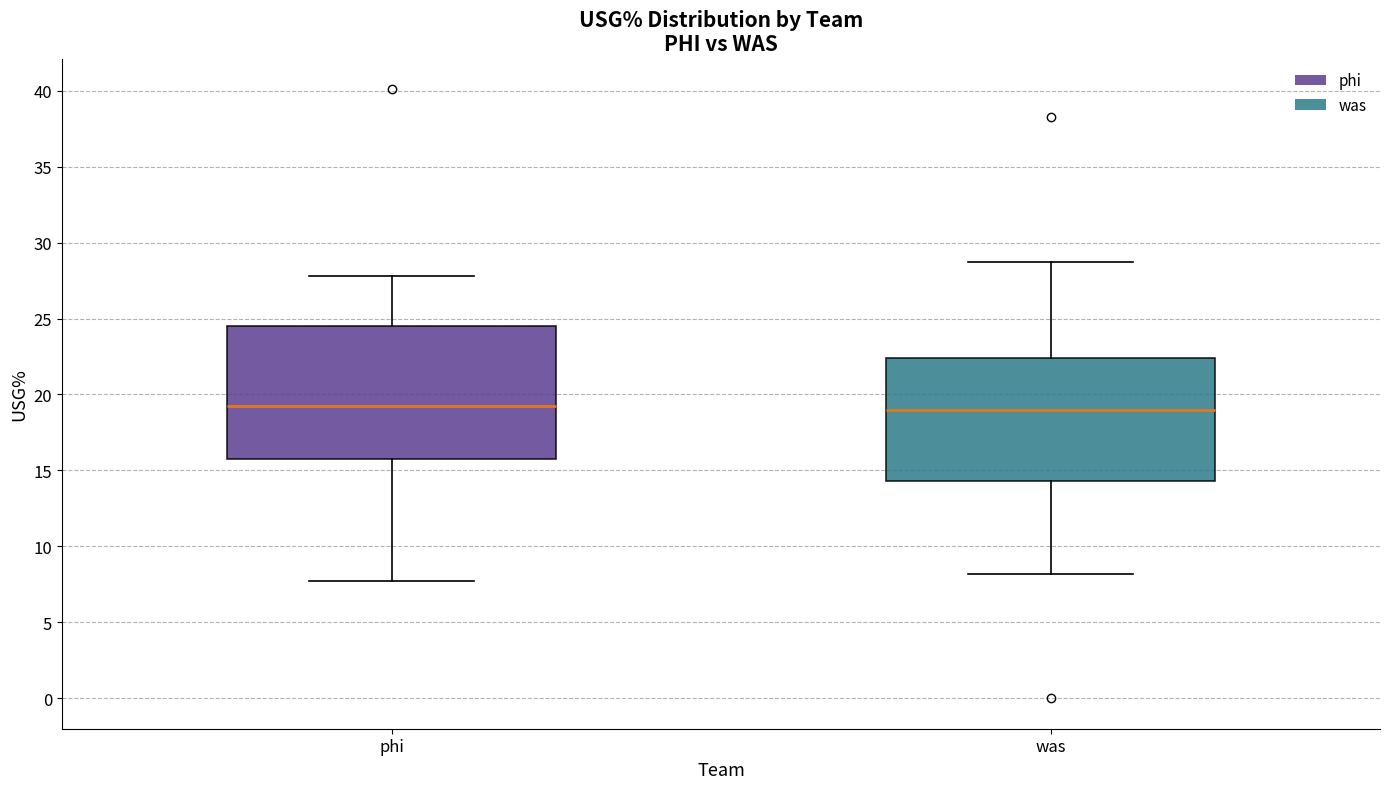

Comparing the boxes themselves (not the whiskers), which one is the tallest?

phi